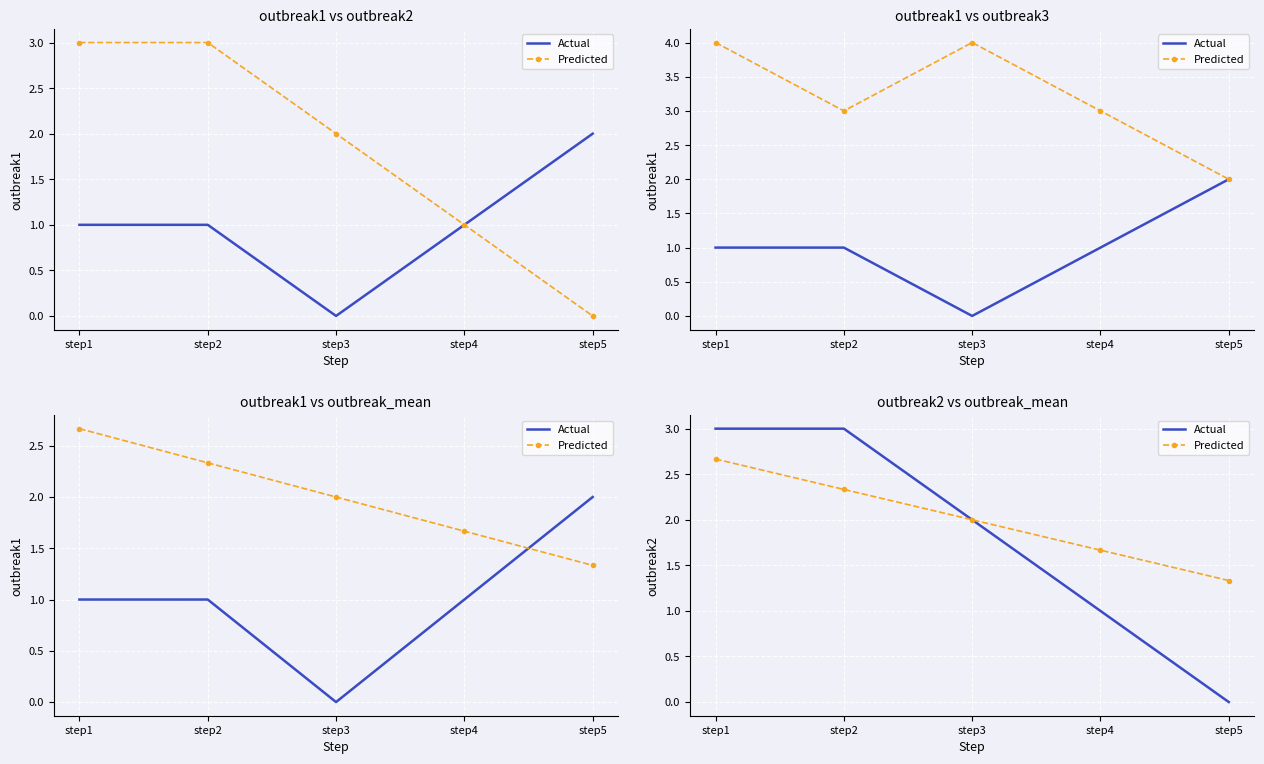

Between step2 and step3, which series saw the biggest shift?

Actual